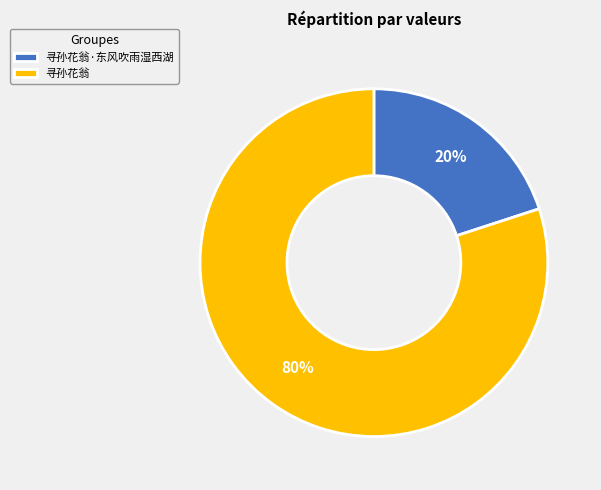

Between 寻孙花翁 and 寻孙花翁·东风吹雨湿西湖, which is larger?

寻孙花翁